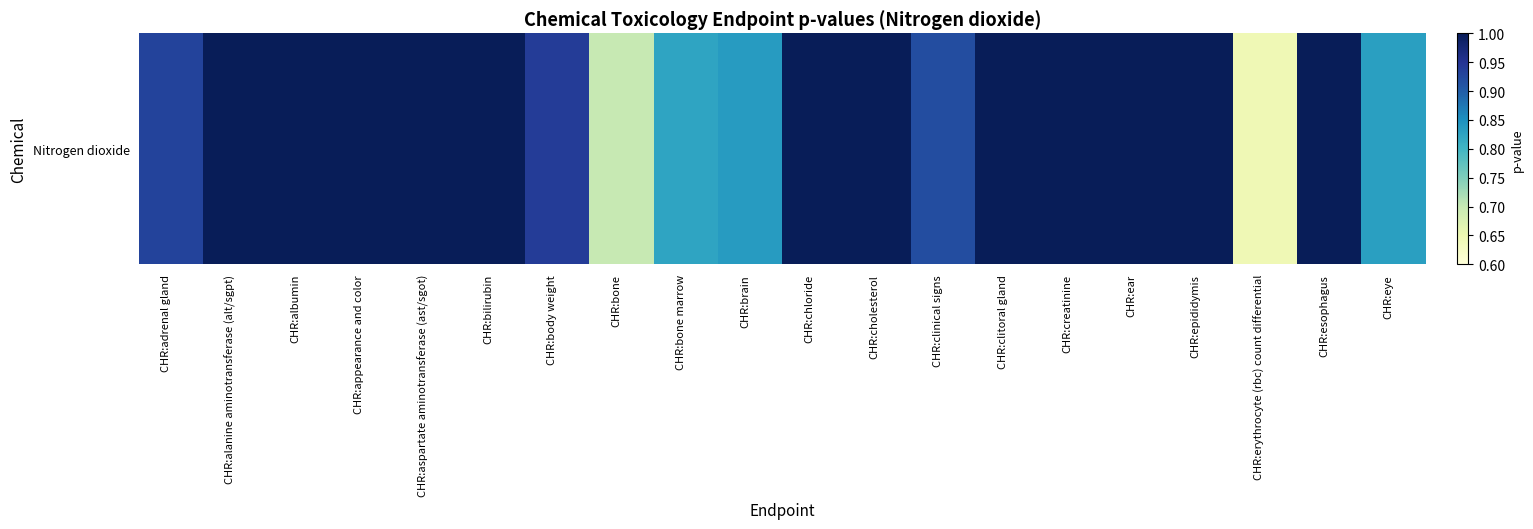

What is the sum of the values at CHR:eye and CHR:bone?

1.5